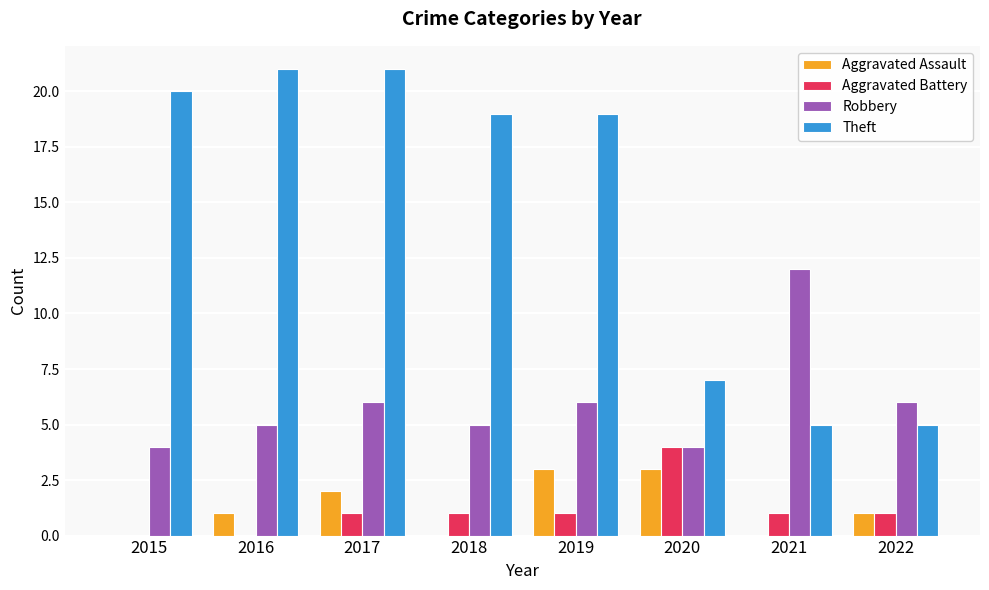

What is the sum of all Robbery values?

48